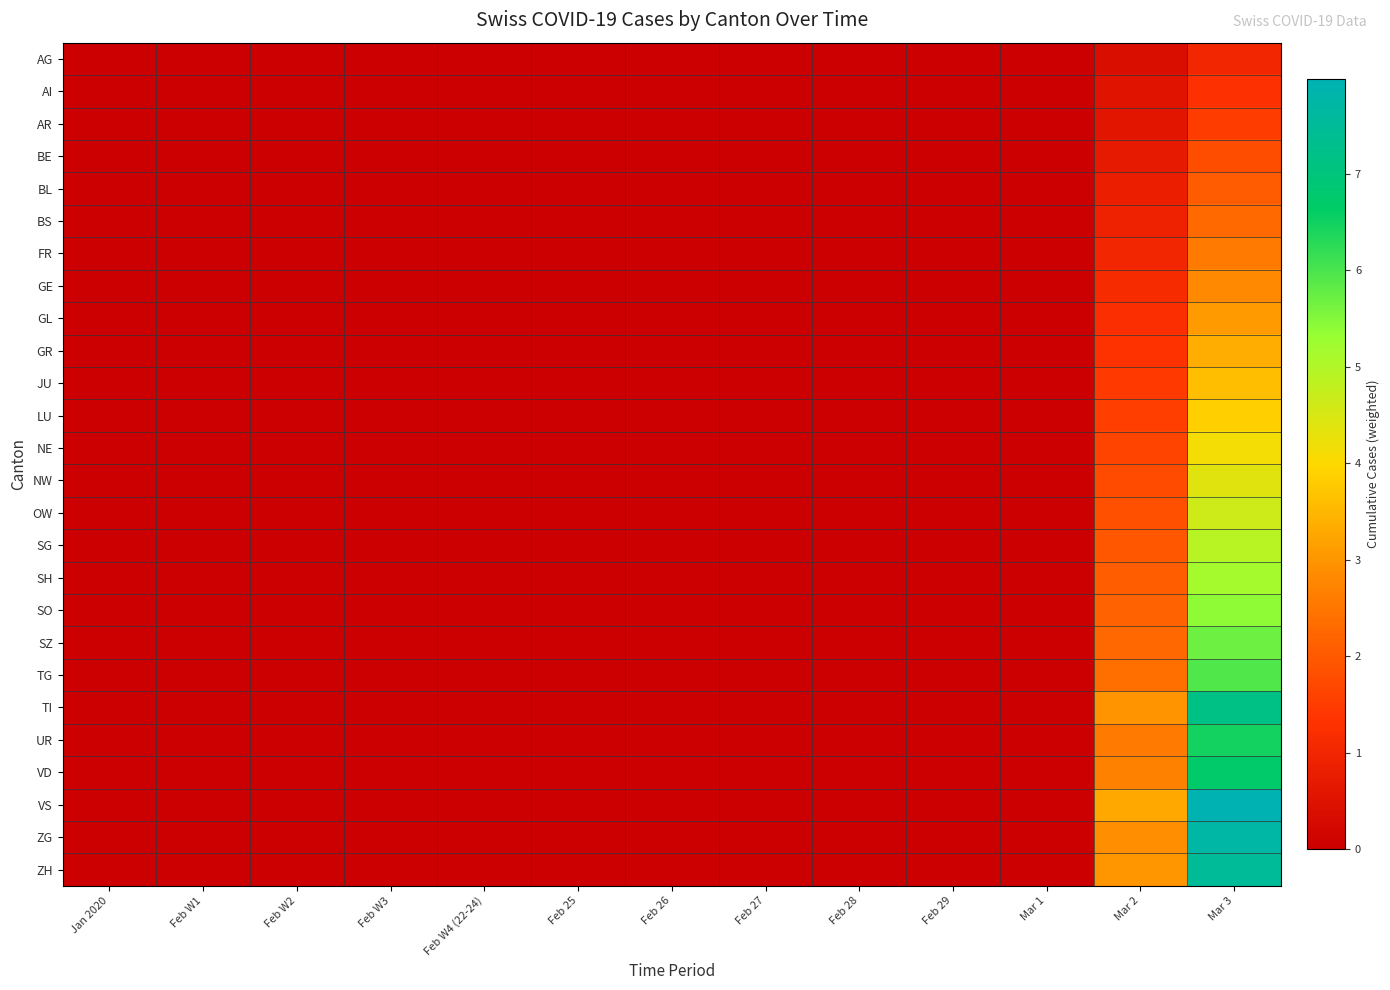

What is the spread (max minus min) of values at Mar 3?

7.0